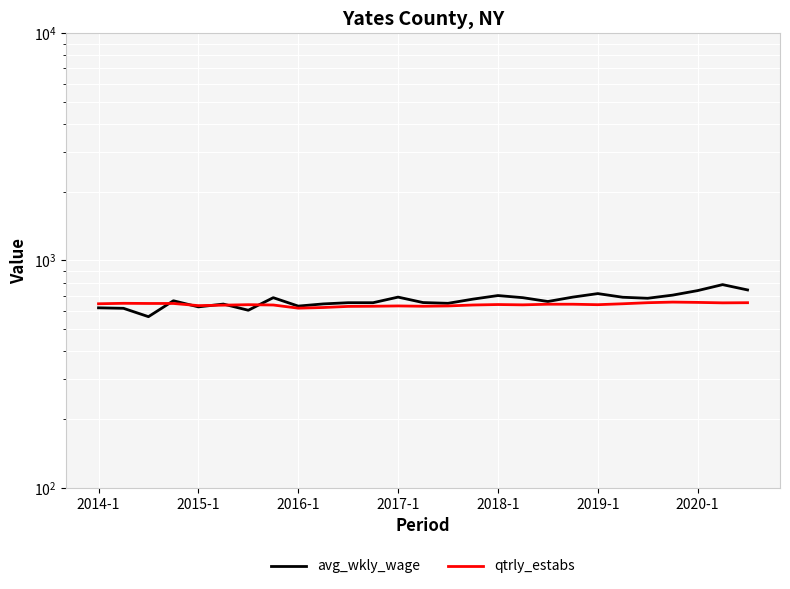

Between 2014-1 and 2015-1, which is larger?

2014-1